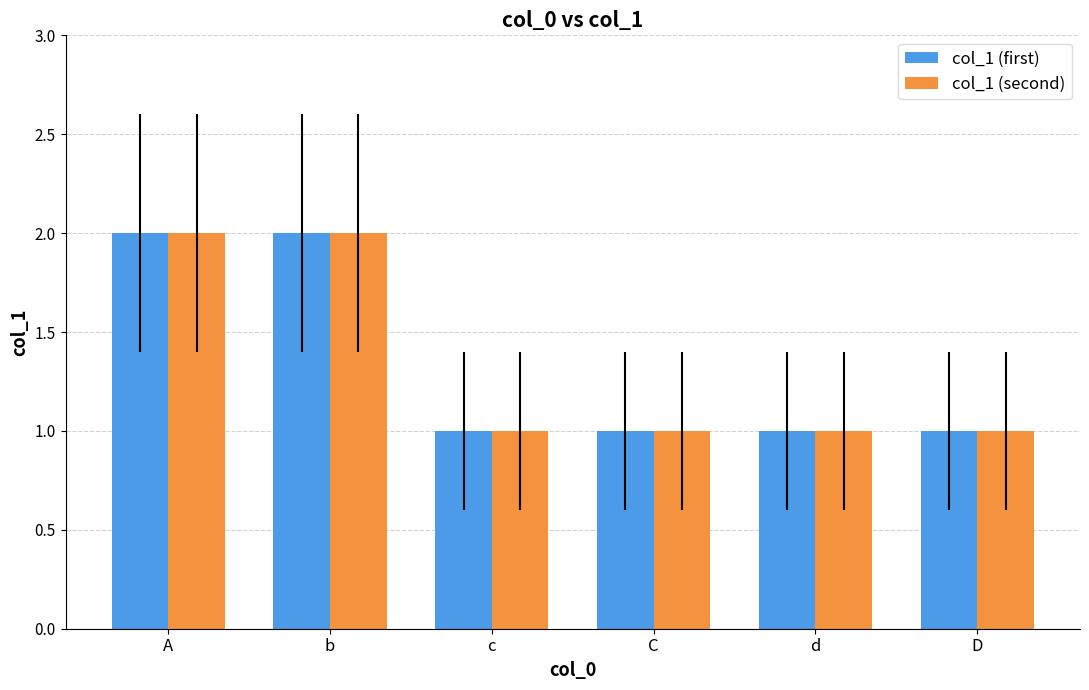

What is the value of the col_1 (first) bar at the 4th from the left?

1